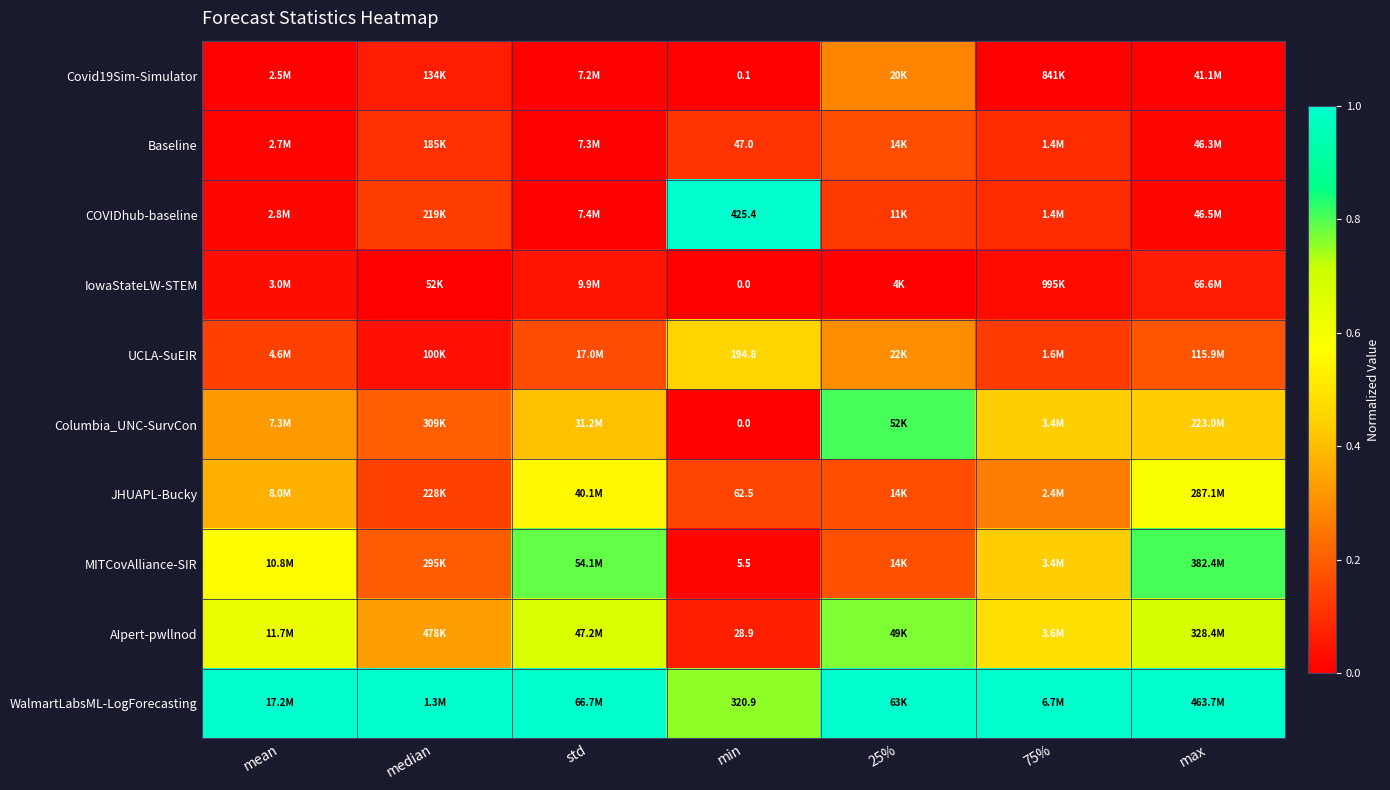

True or false: Covid19Sim-Simulator has a value of 0.1 at median.

False